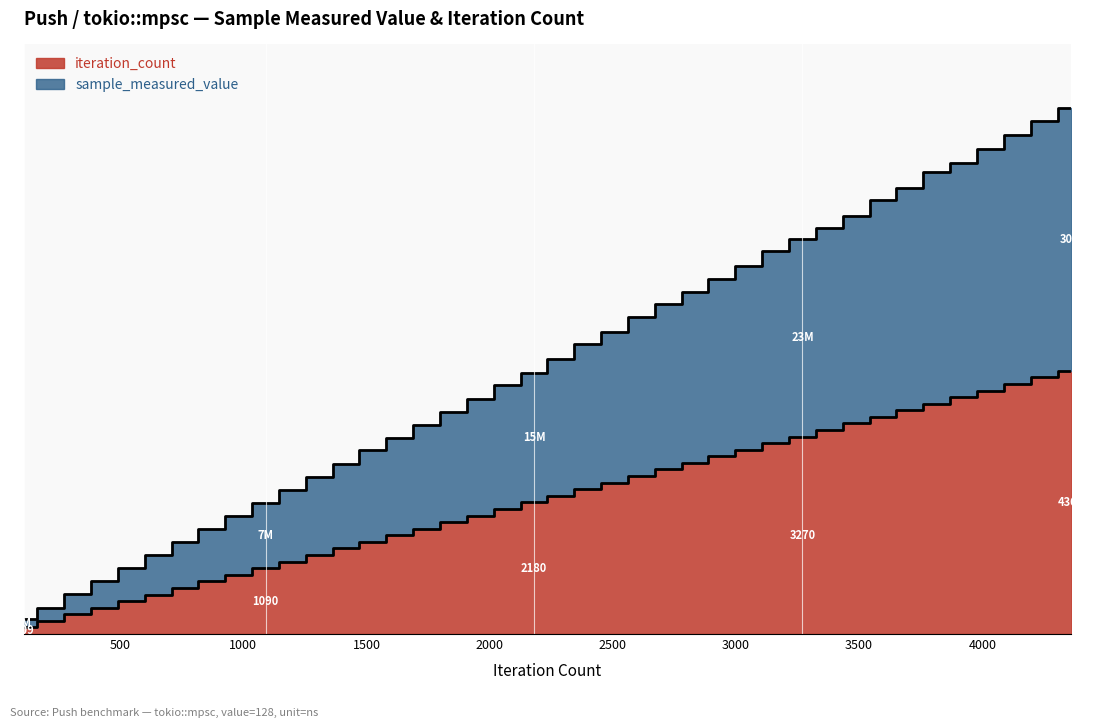

True or false: sample_measured_value and iteration_count cross at least once.

False